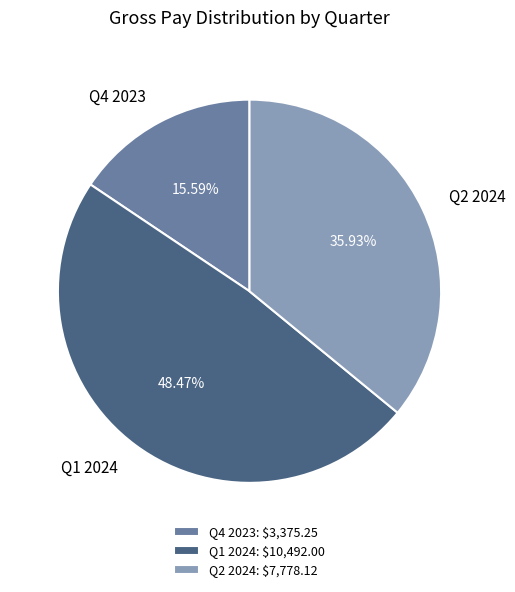

Is there a majority slice in this chart?

No